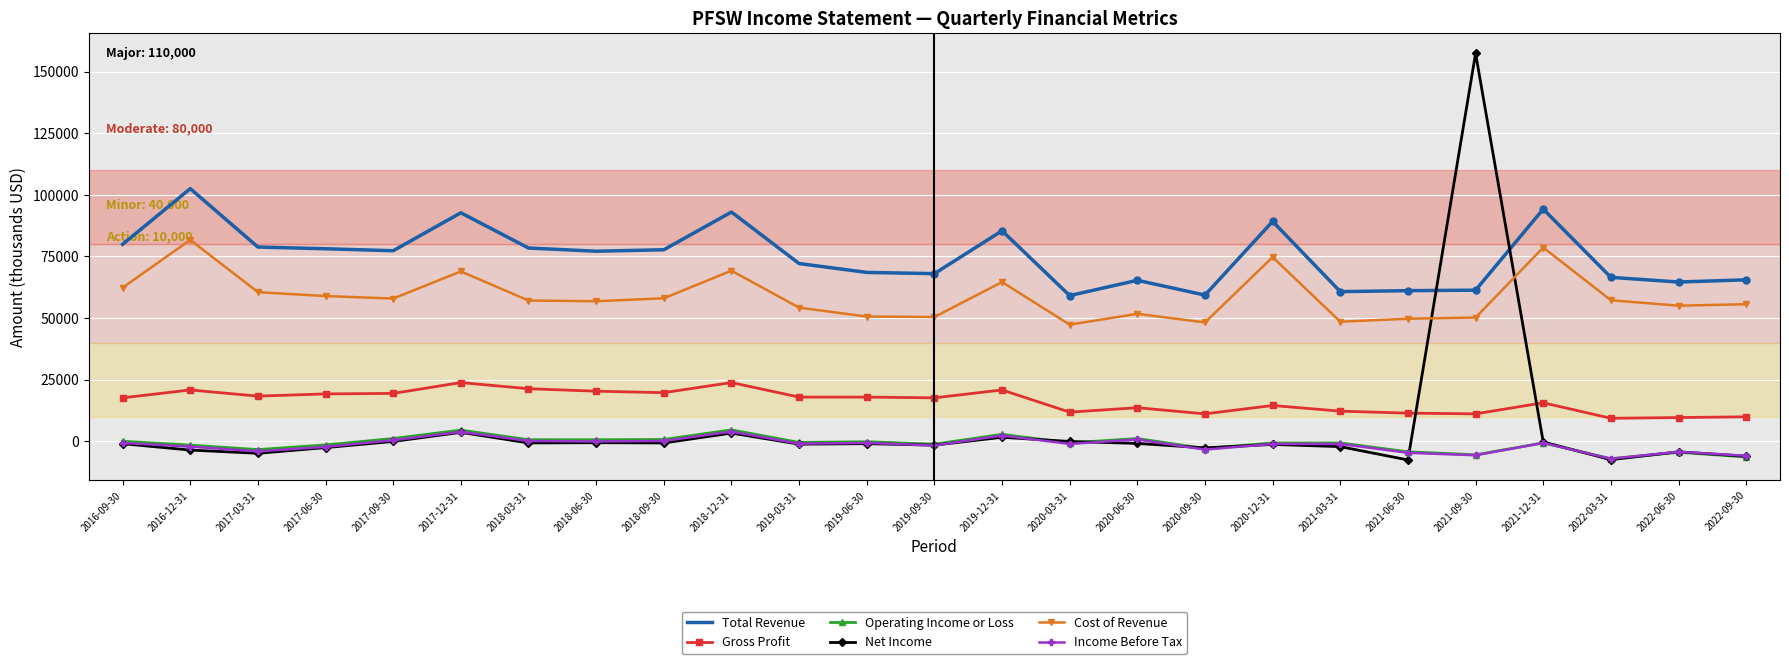

What is the total value across all series at 2019-09-30?

63500